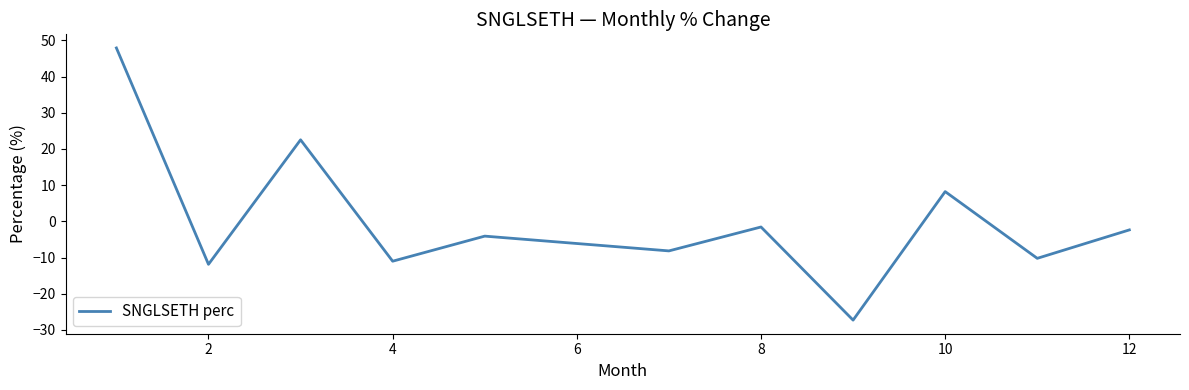

What is the greatest value displayed?

47.9